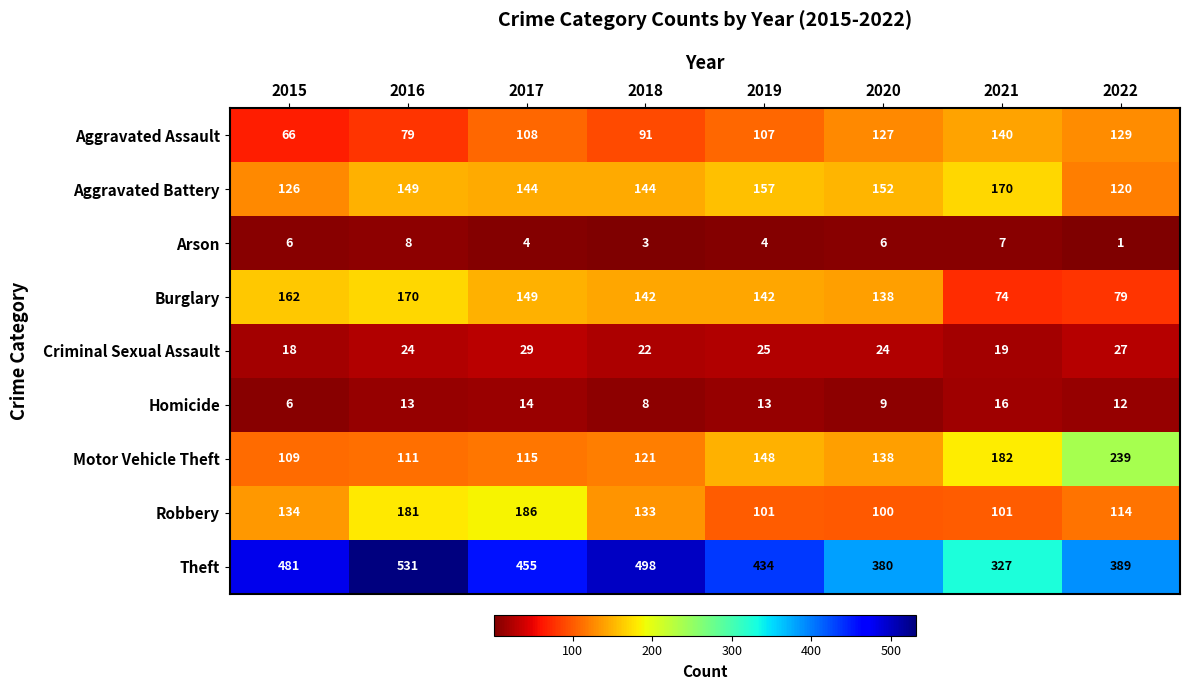

At how many categories does at least one series exceed 114?

8